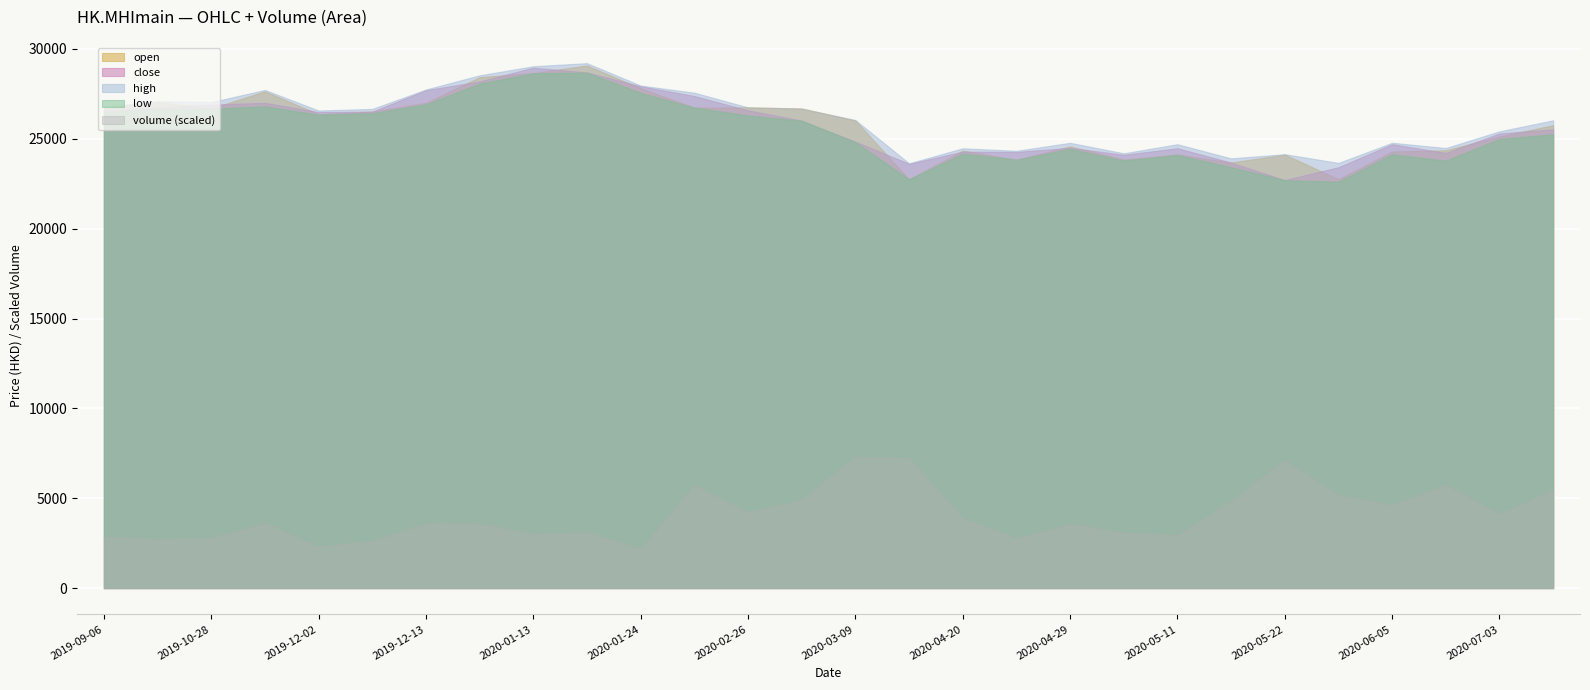

What is the spread (max minus min) of values at 2020-02-26?

22535.4